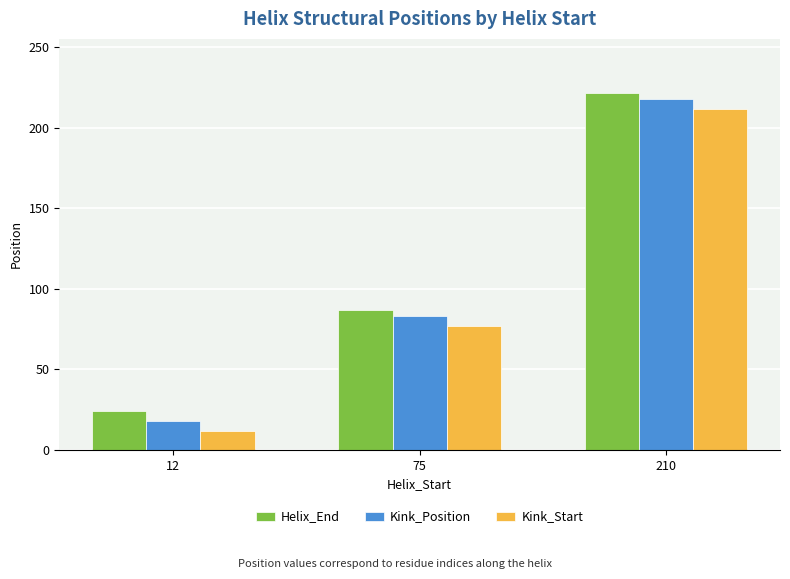

Reading right to left, transcribe all the data shown in this chart.

Helix_End: 210=222	75=87	12=24
Kink_Position: 210=218	75=83	12=18
Kink_Start: 210=212	75=77	12=12